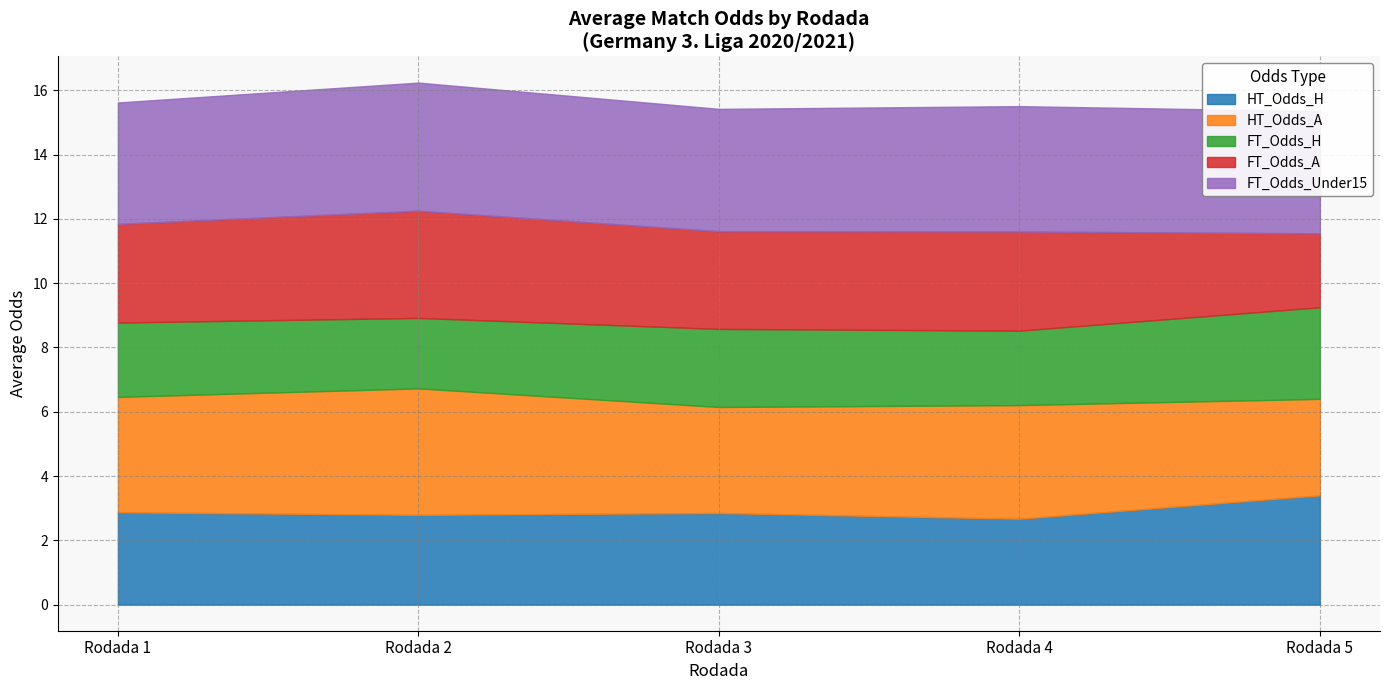

Does the chart display data point markers on the line(s)?

No